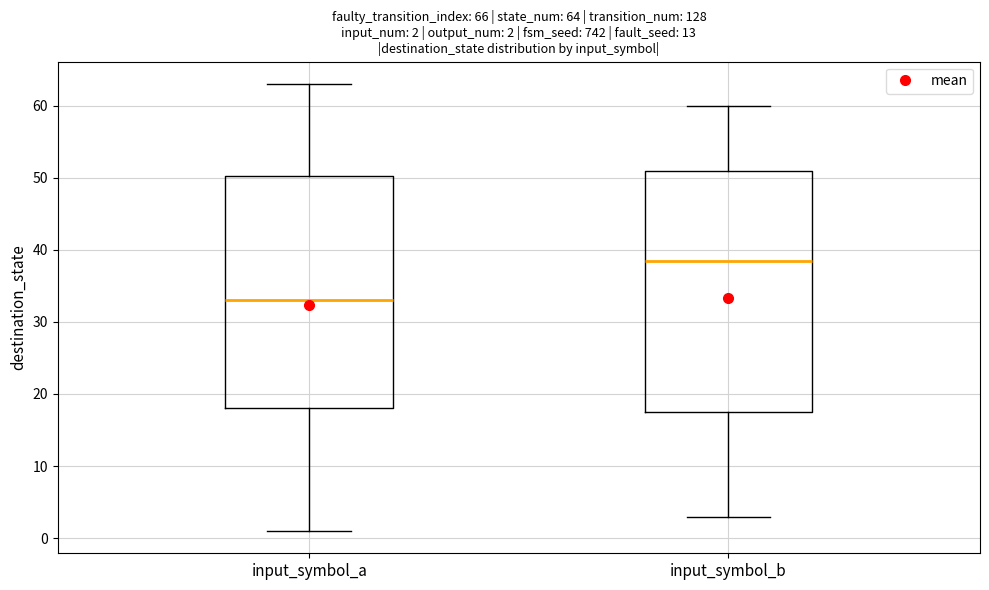

Comparing the boxes themselves (not the whiskers), which one is the tallest?

input_symbol_b